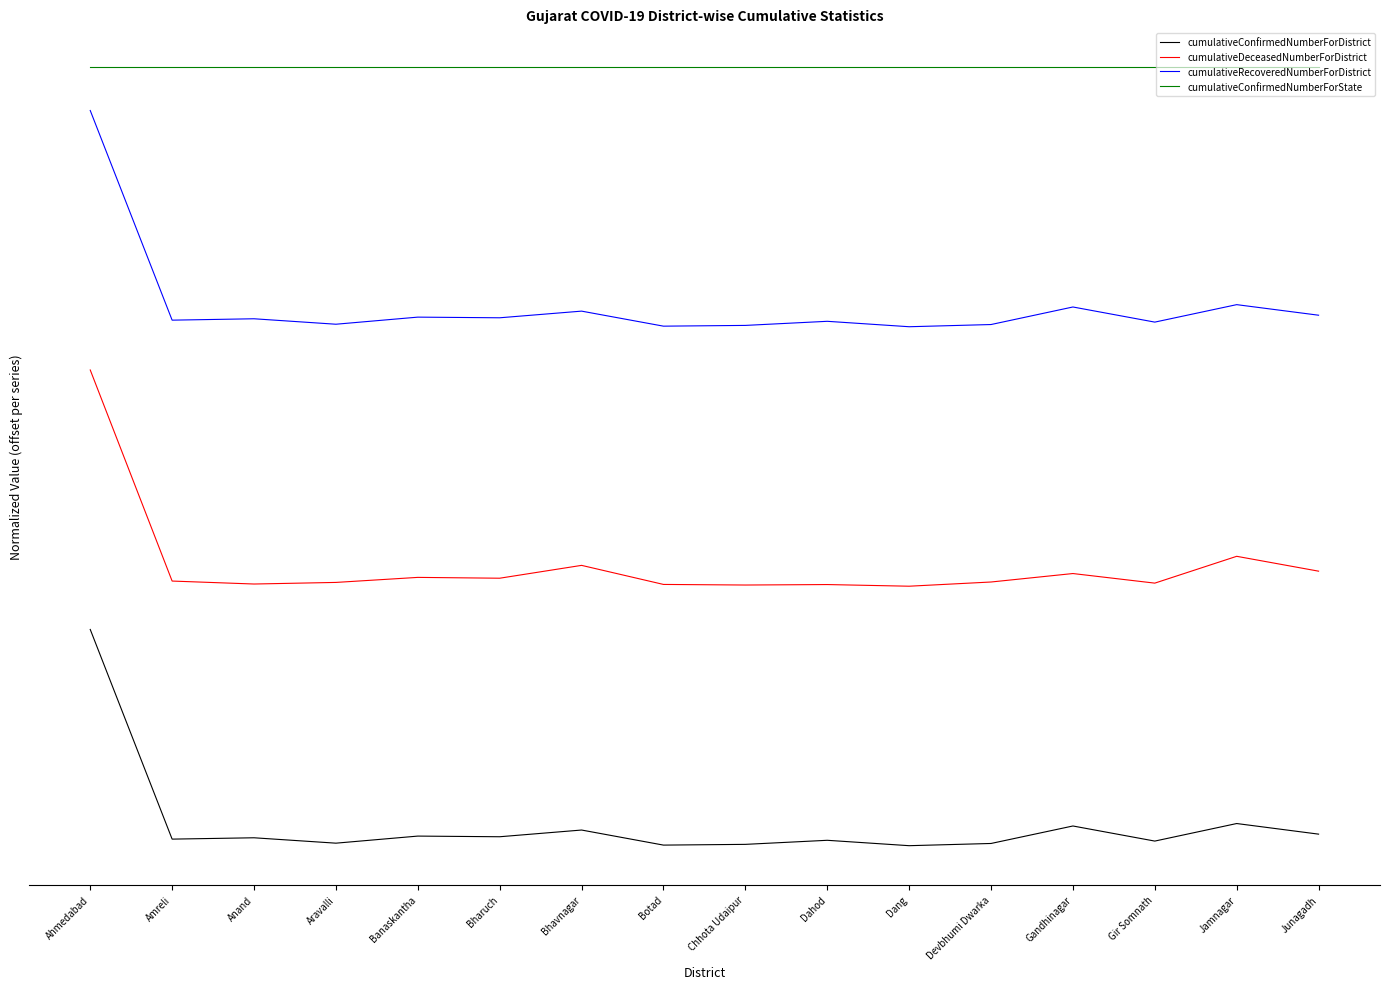

Is the value of cumulativeDeceasedNumberForDistrict at Anand greater than the value of cumulativeConfirmedNumberForDistrict at Botad?

Yes